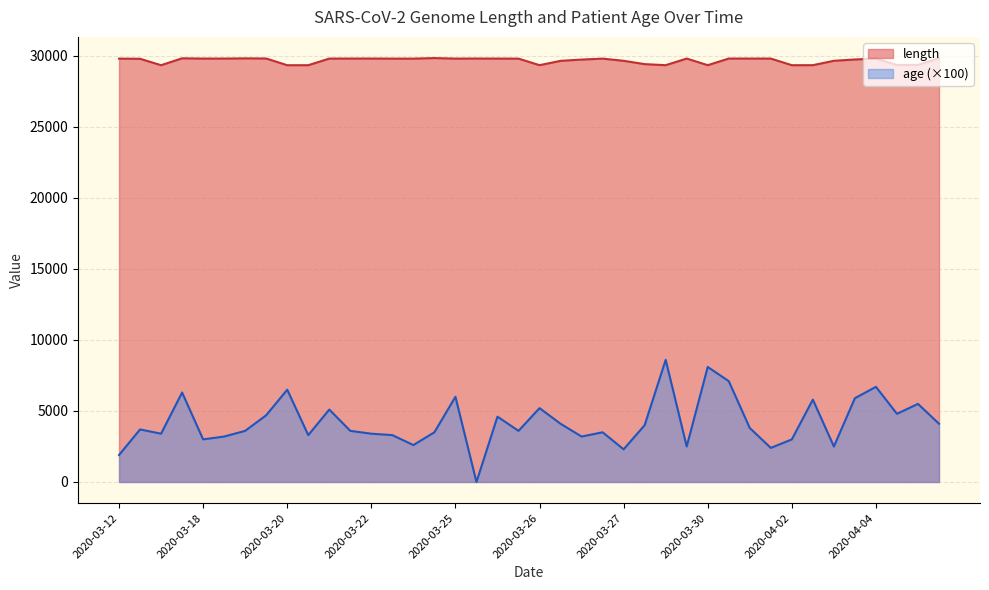

What is the difference between the maximum and second lowest values in the age series?

6700